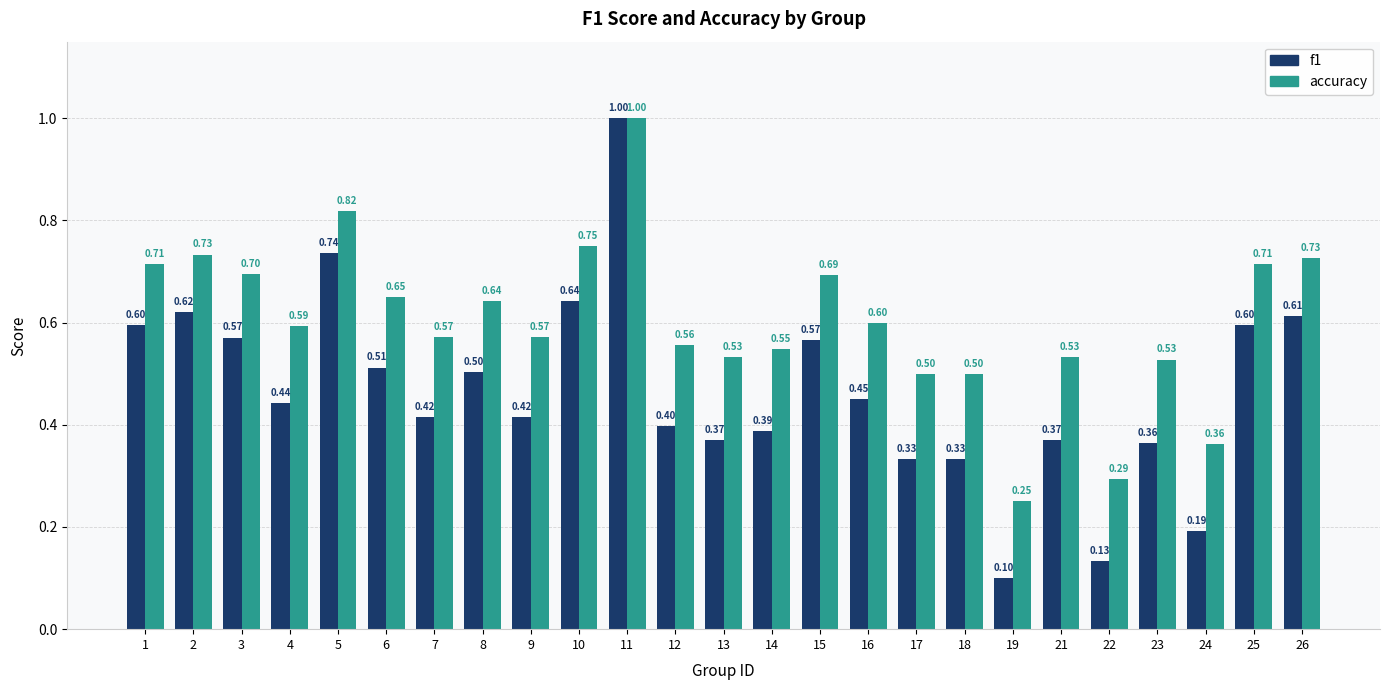

Does the chart contain stacked bars?

No